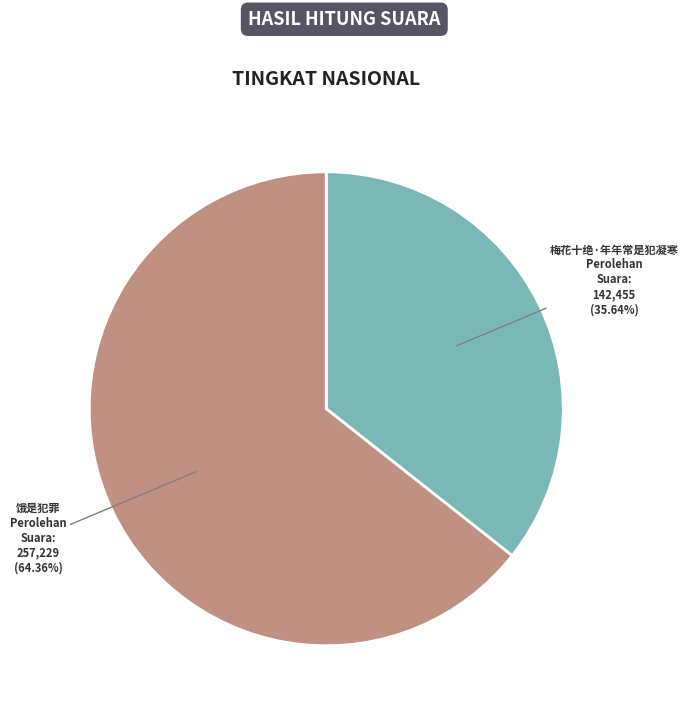

To the nearest percent, what portion does 饿是犯罪 represent?

64%